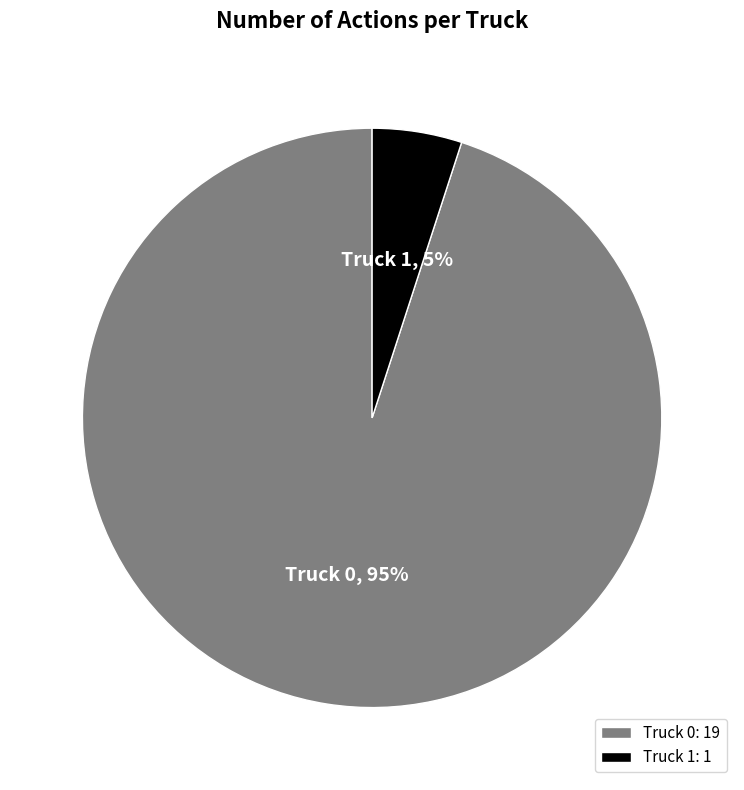

Is it true that Truck 1 is 5% of the pie?

True